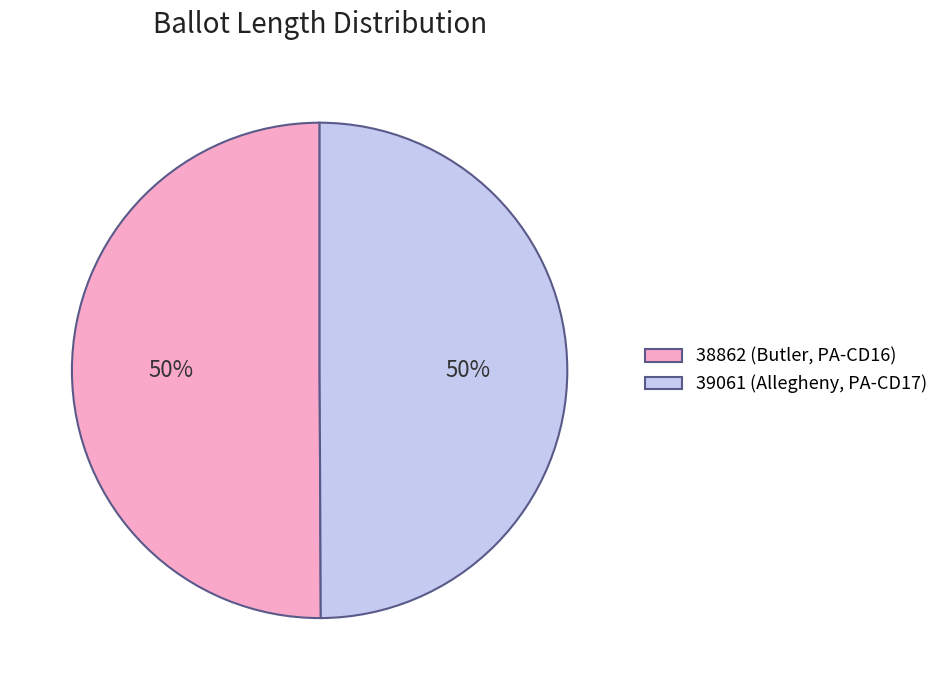

Do 39061 (Allegheny, PA-CD17) and 38862 (Butler, PA-CD16) together represent more than half of the pie?

Yes